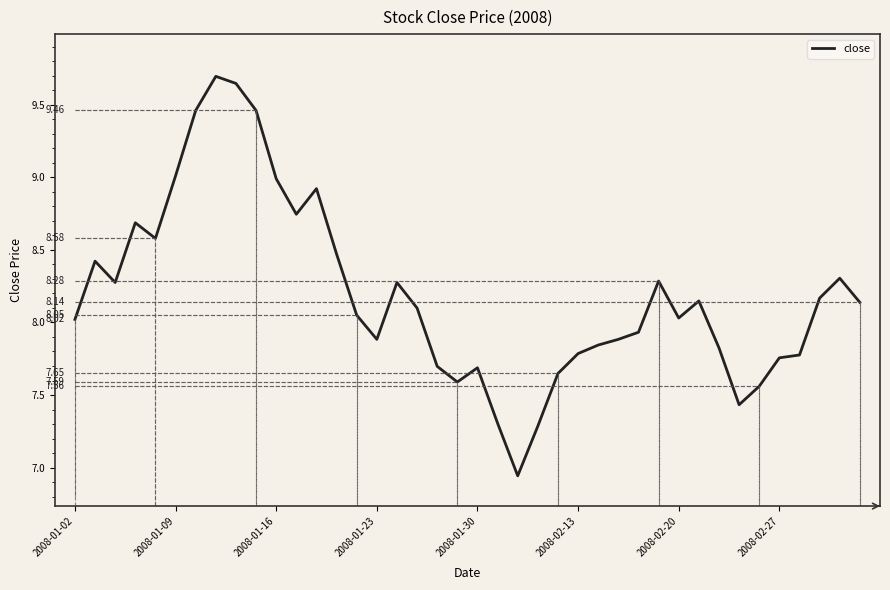

What is the sum of all values?

327.7